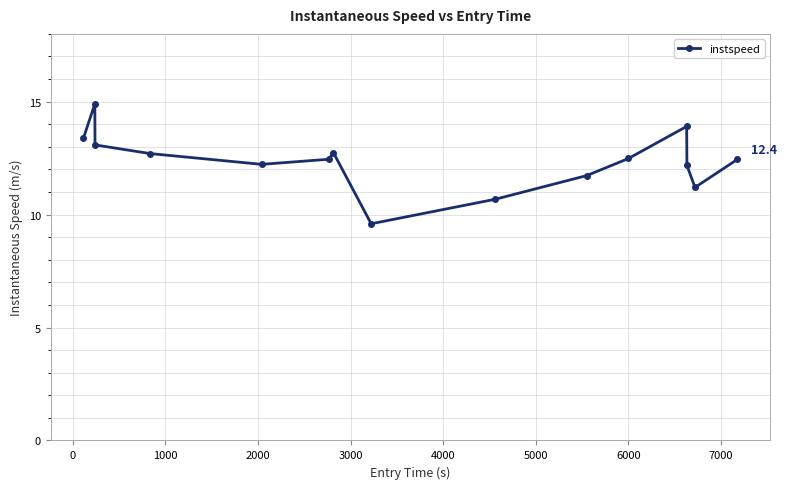

How many interior local valleys (lower than both neighbors) does the data have?

3